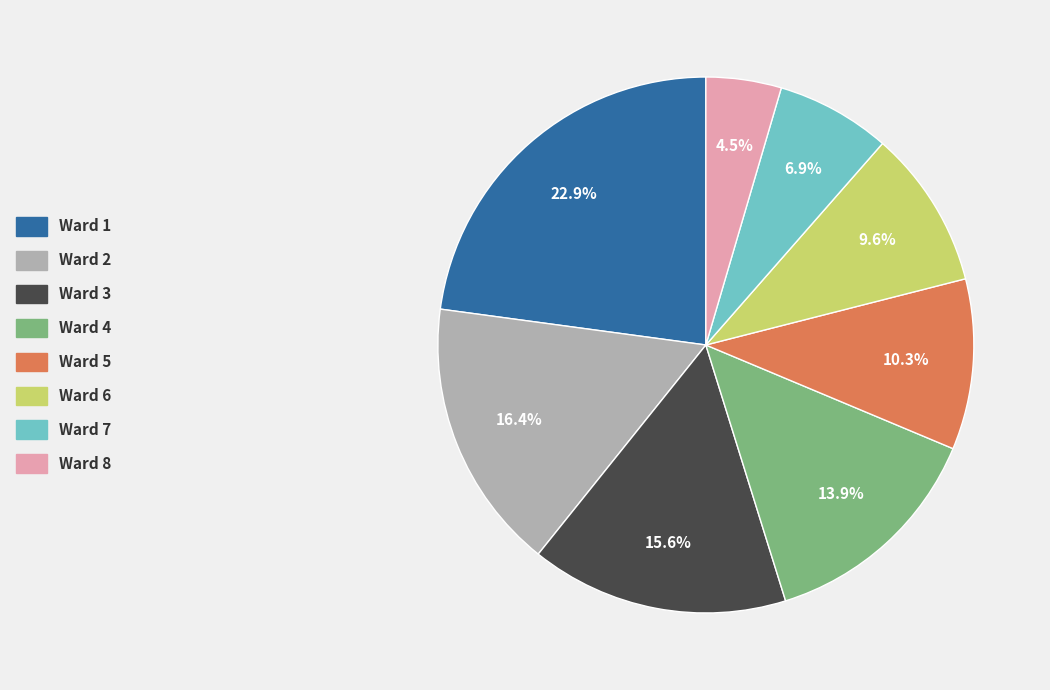

How many segments does this pie chart have?

8